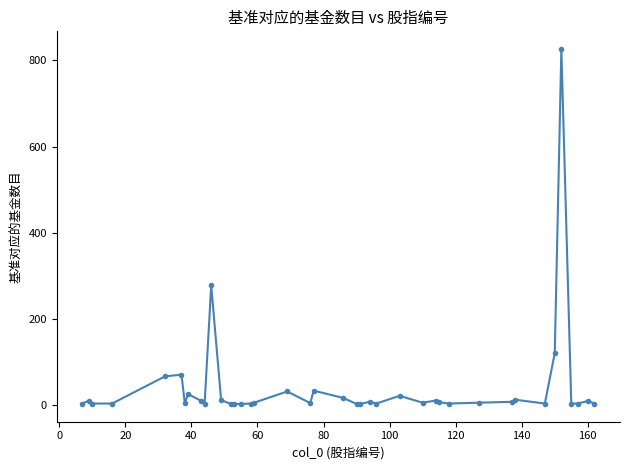

What is the difference between the maximum and minimum values?

823